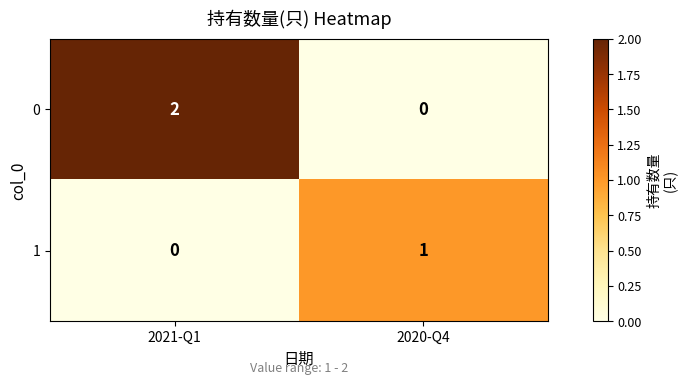

What is the spread (max minus min) of values at 2021-Q1?

2